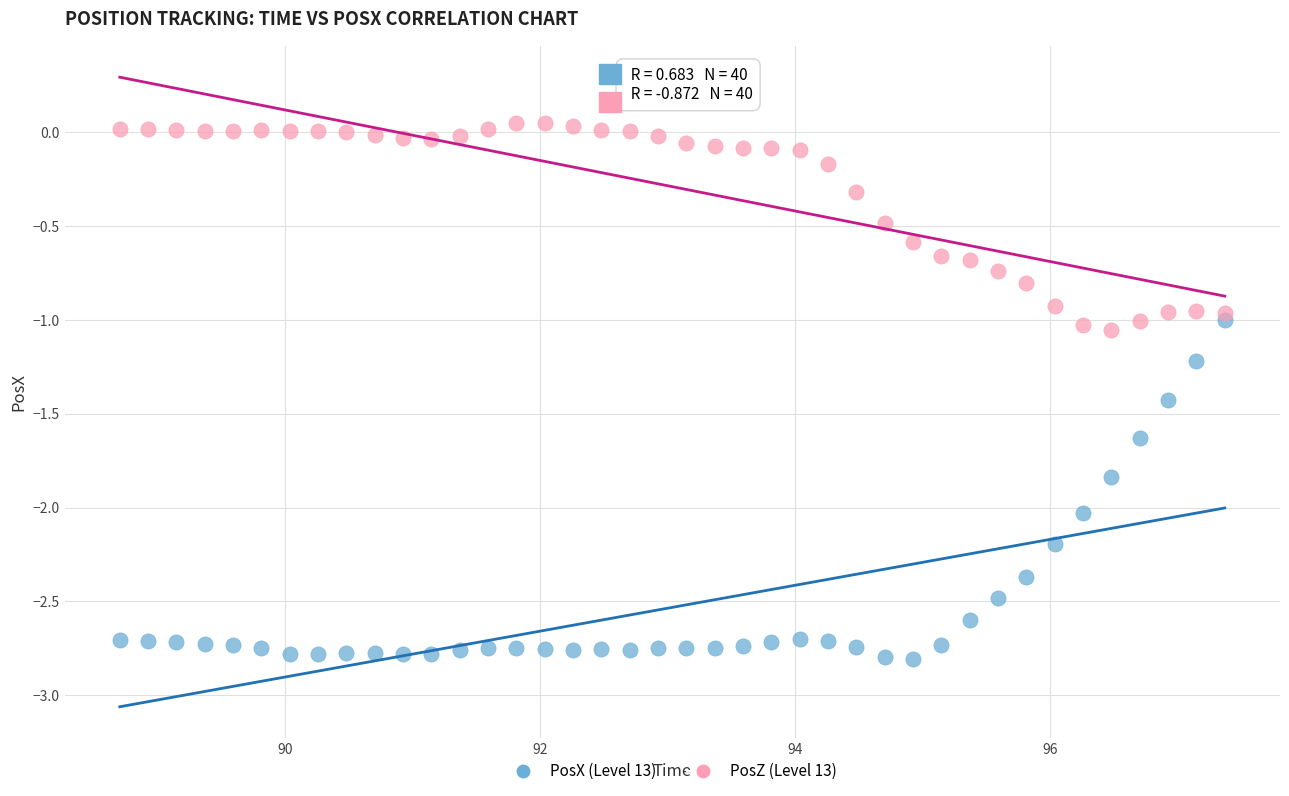

What are all the series names shown in the legend?

PosX (Level 13), PosZ (Level 13)